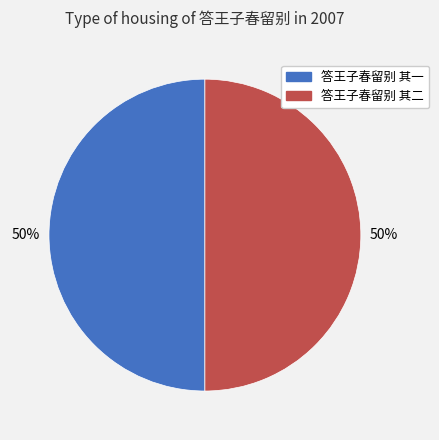

What percentage is the 答王子春留别 其一 slice, to the nearest percent?

50%